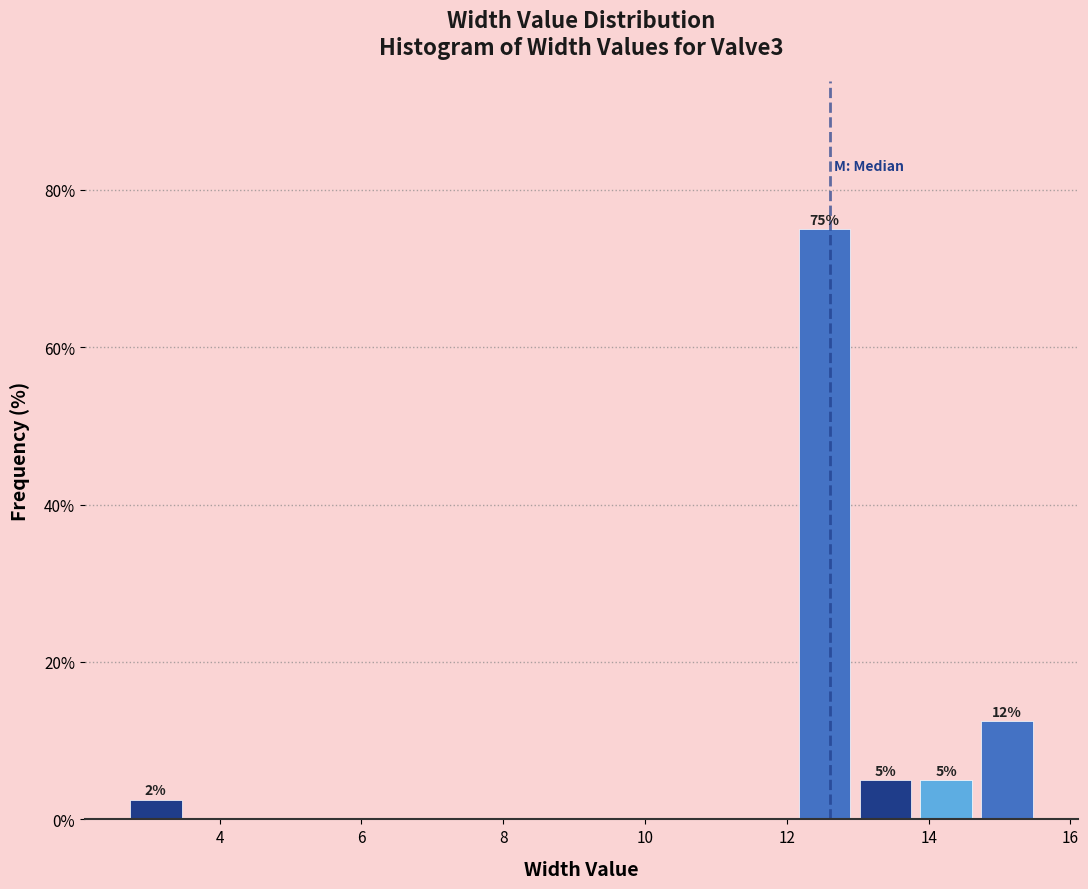

Over which range of the x-axis is the bar tallest?

12.2 to 13.0